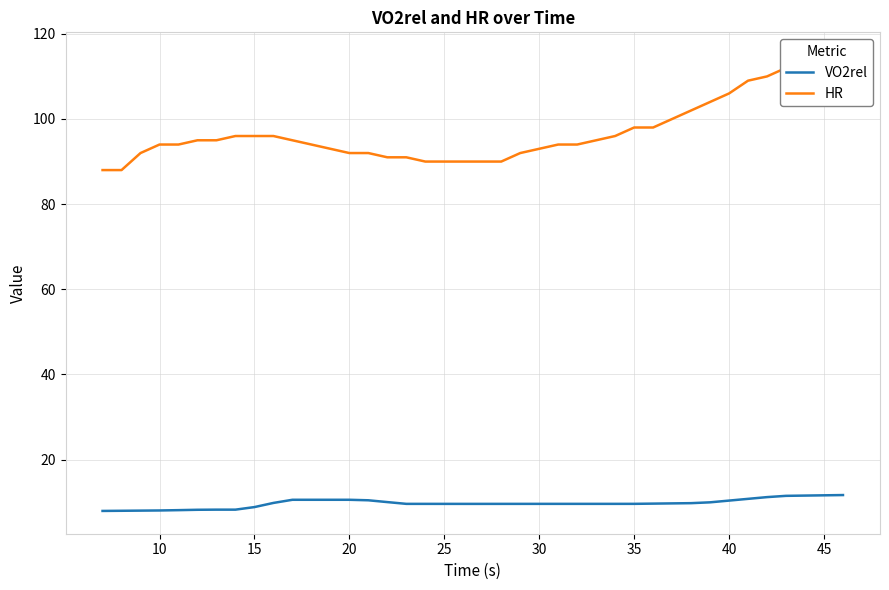

True or false: VO2rel and HR cross at least once.

False